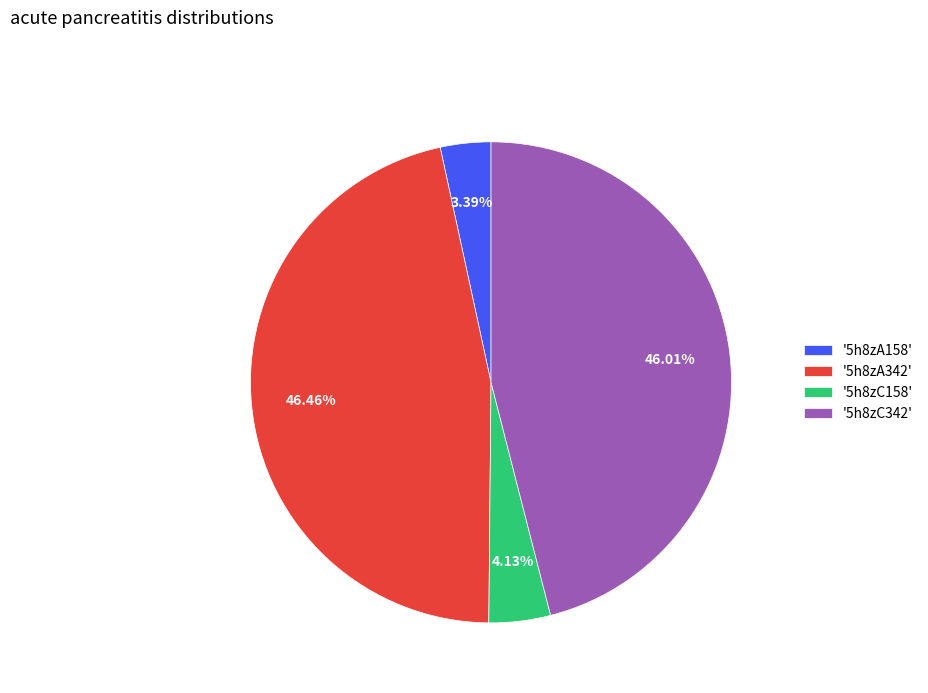

How many slices are in this pie chart?

4